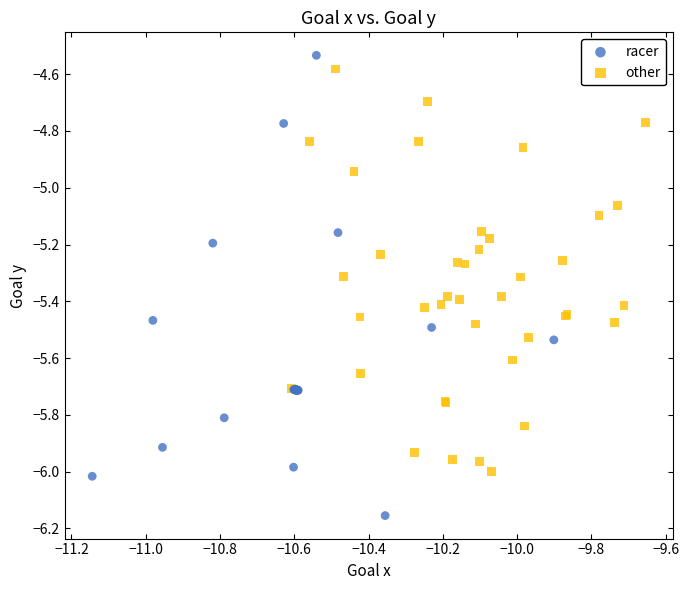

Which series reaches the minimum Y coordinate?

racer